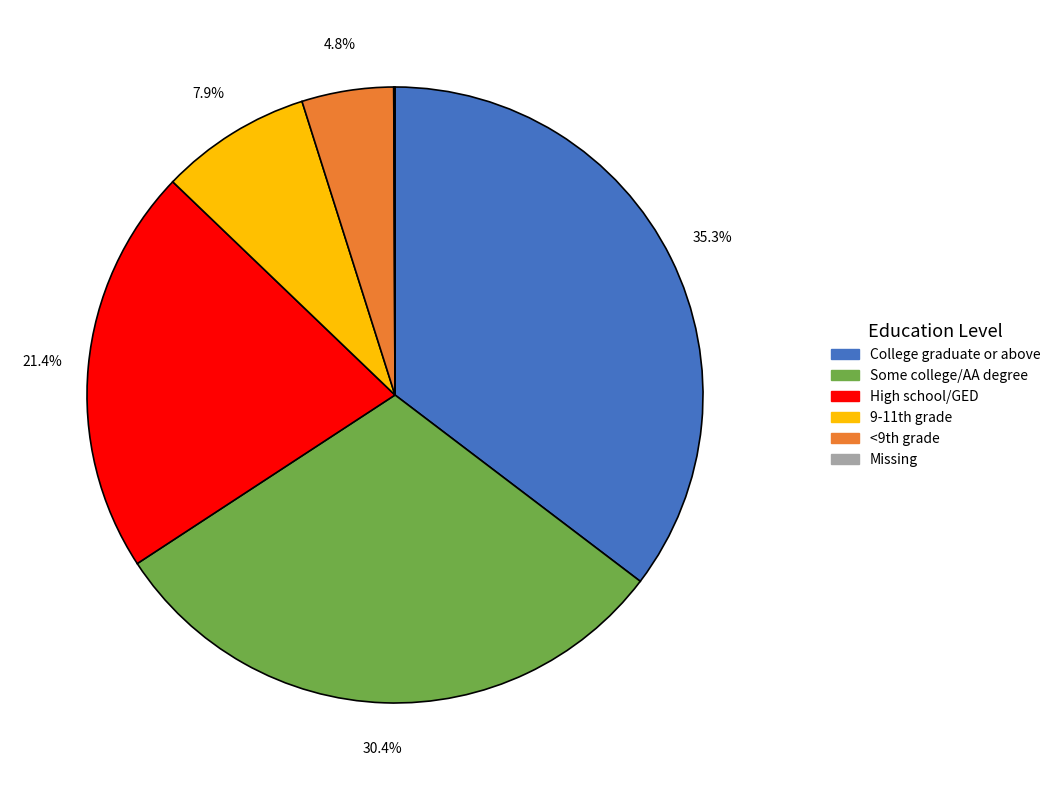

Is there a majority slice in this chart?

No